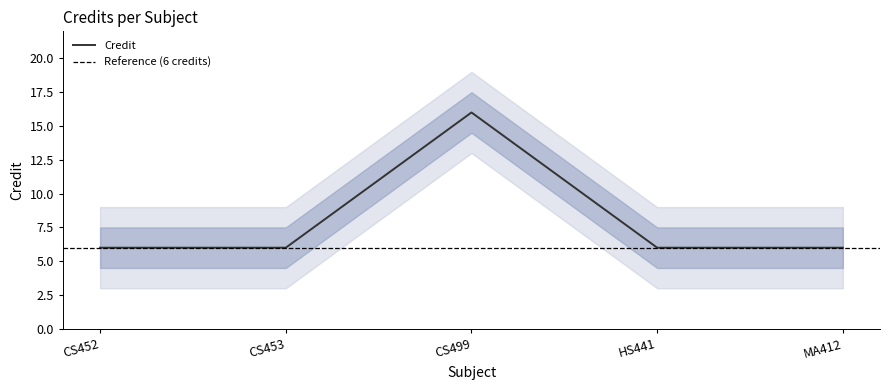

What is the smallest value displayed?

6